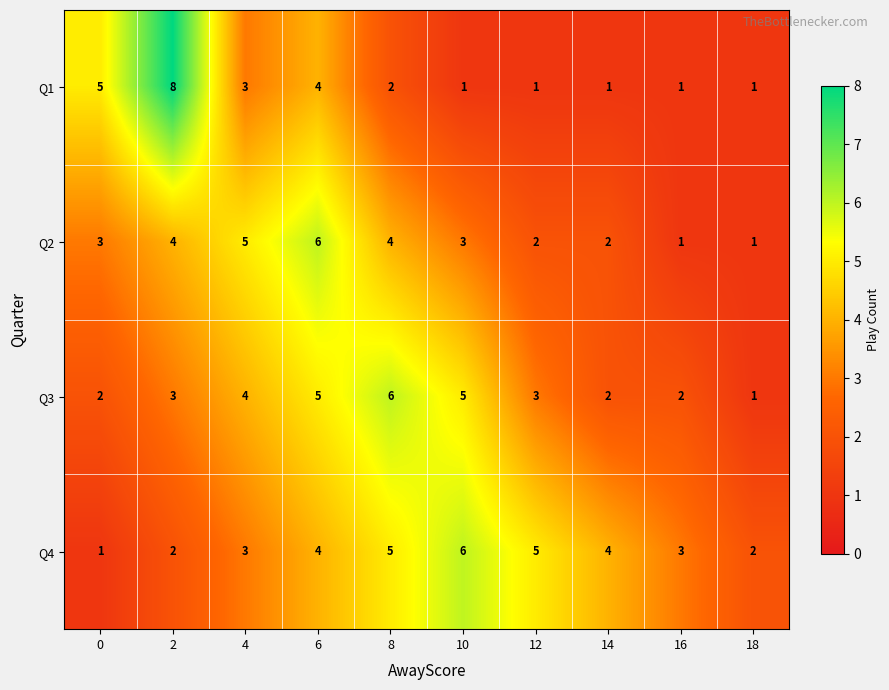

What is the average value of the Q3 series?

3